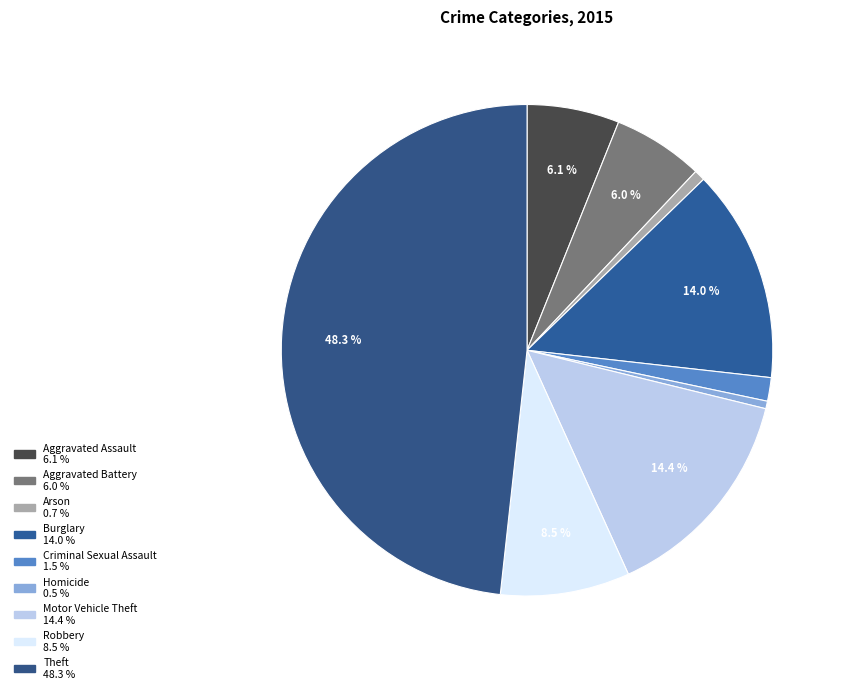

To the nearest percent, what is the average slice percentage?

11%